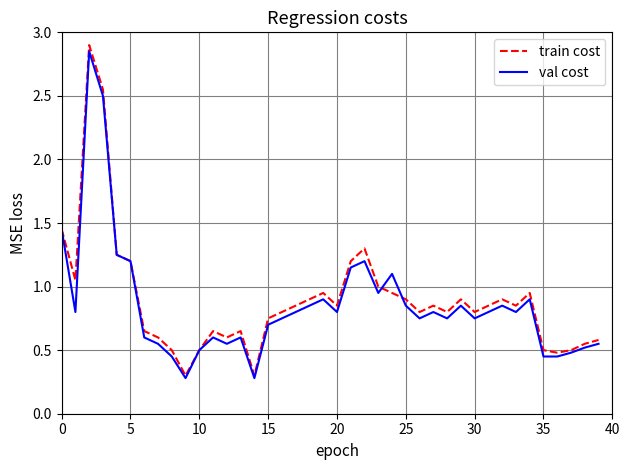

What is the minimum value shown in the chart?

0.3